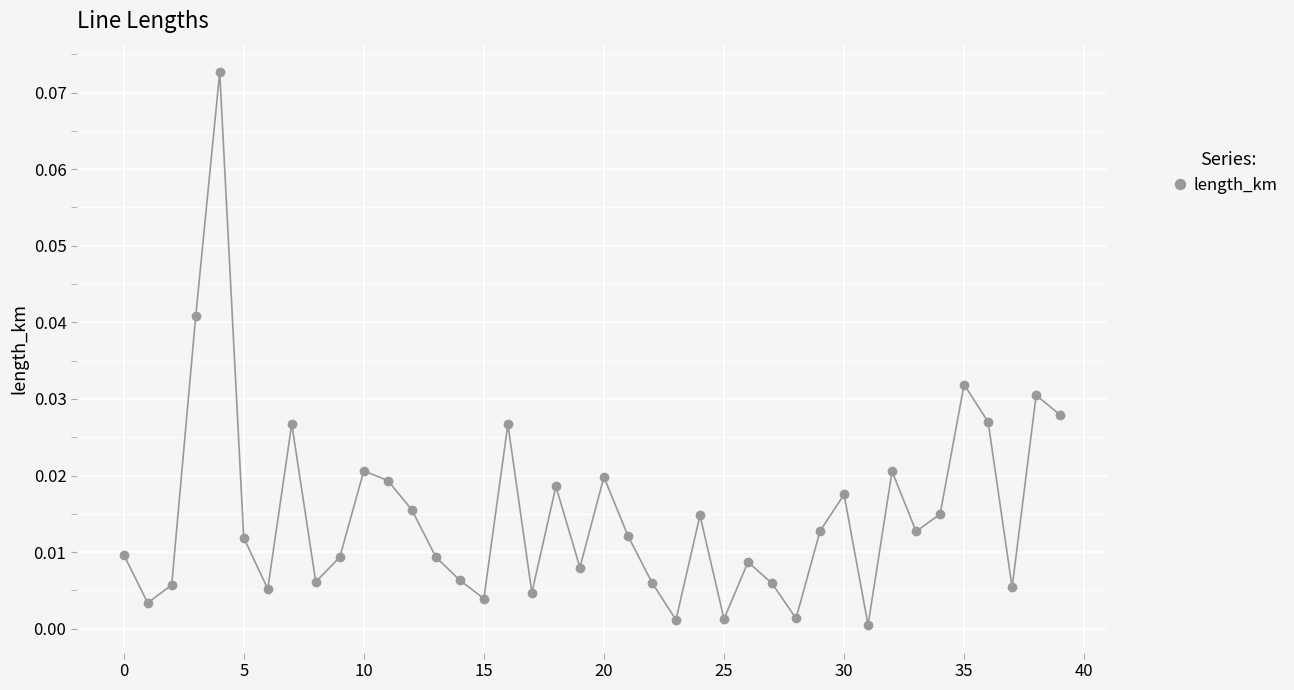

How many points are higher than both their immediate neighbors (excluding endpoints)?

12